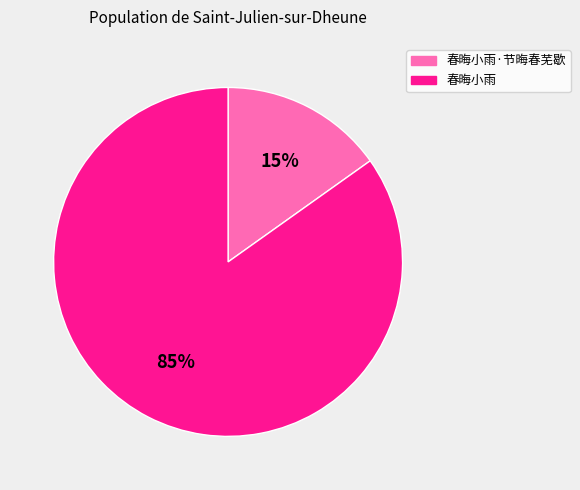

Does any single category account for the majority?

Yes